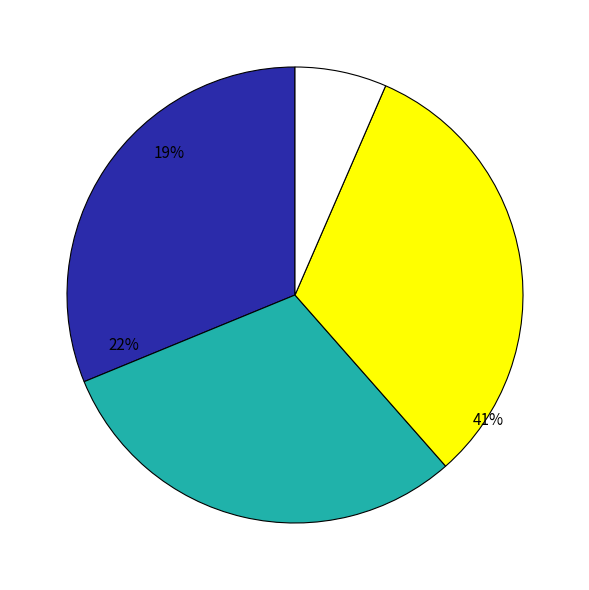

Which slice is the smallest?

Homicide